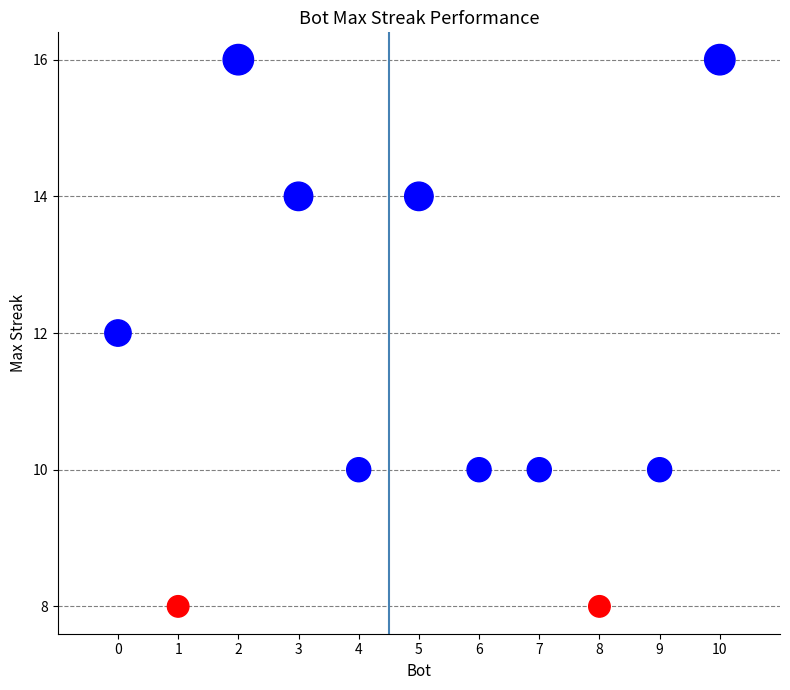

What is the average X value?

5